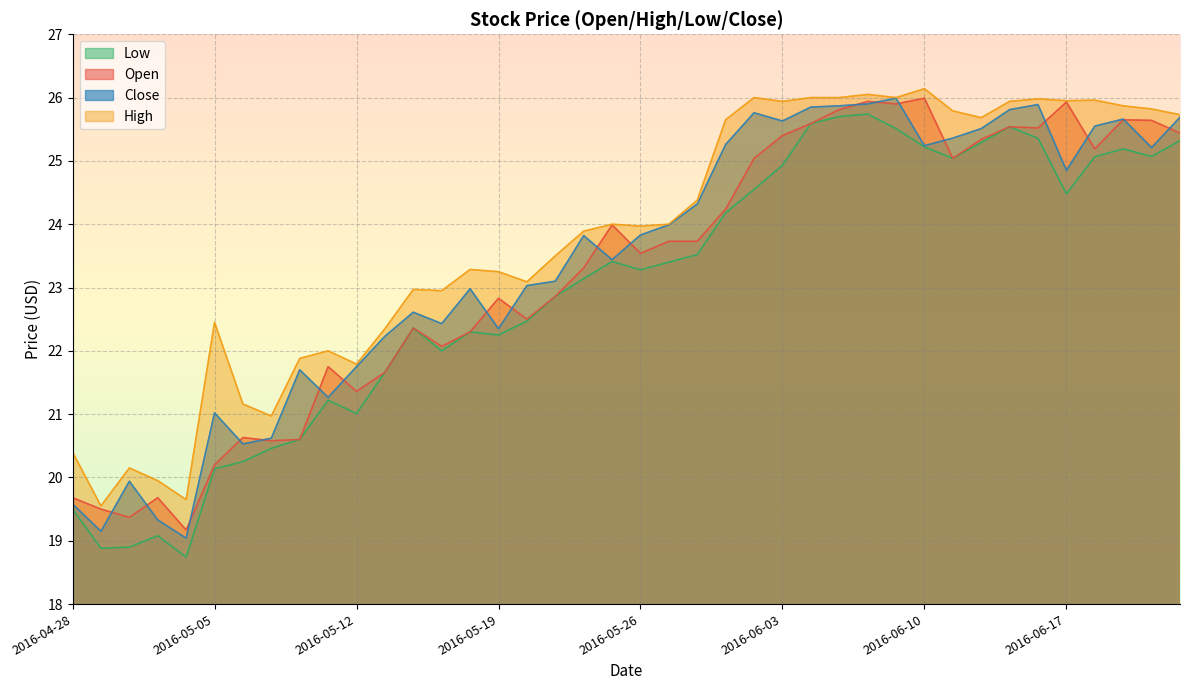

True or false: Close and Low cross at least once.

False